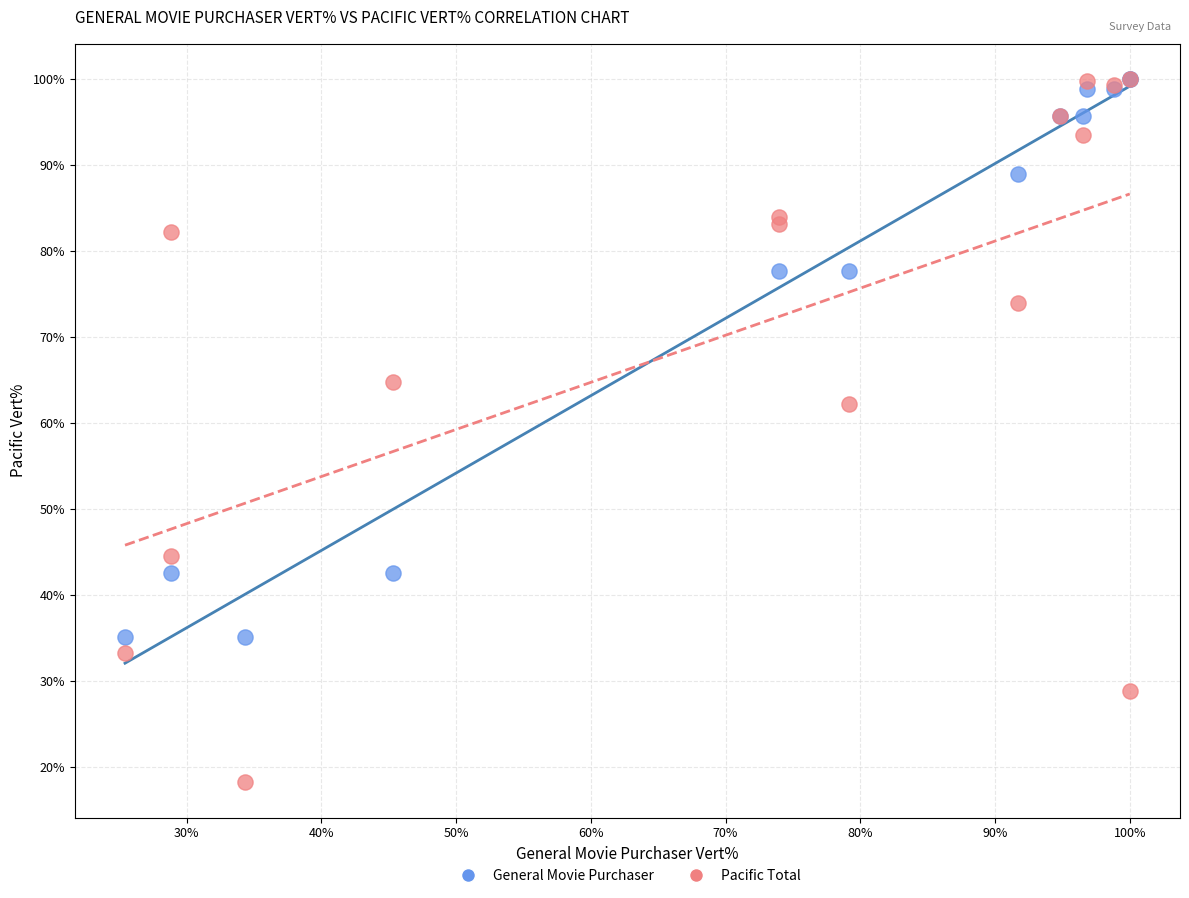

Which series has the widest spread of Y values?

Pacific Total